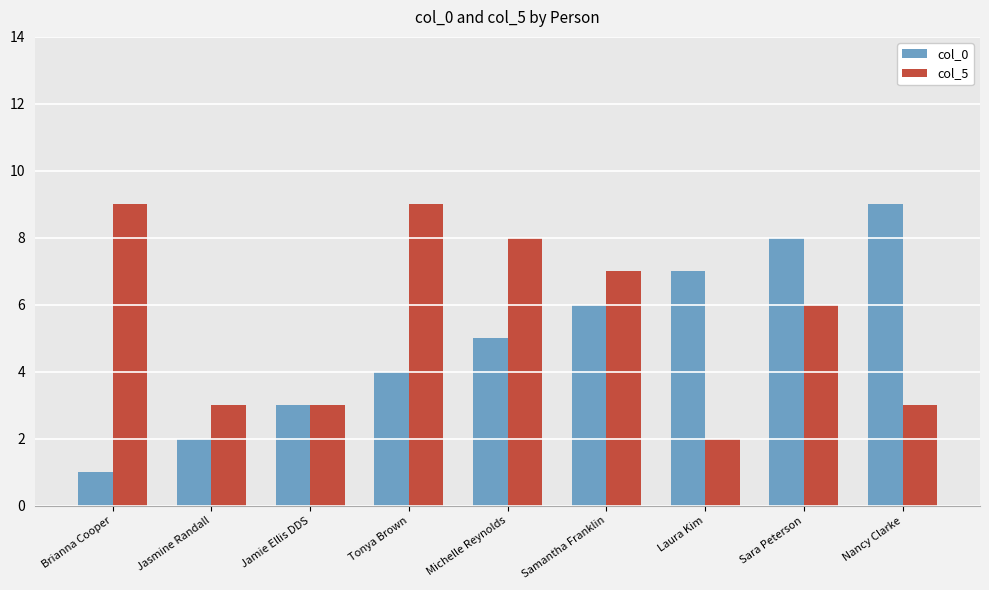

What is the sum of all col_5 values?

50